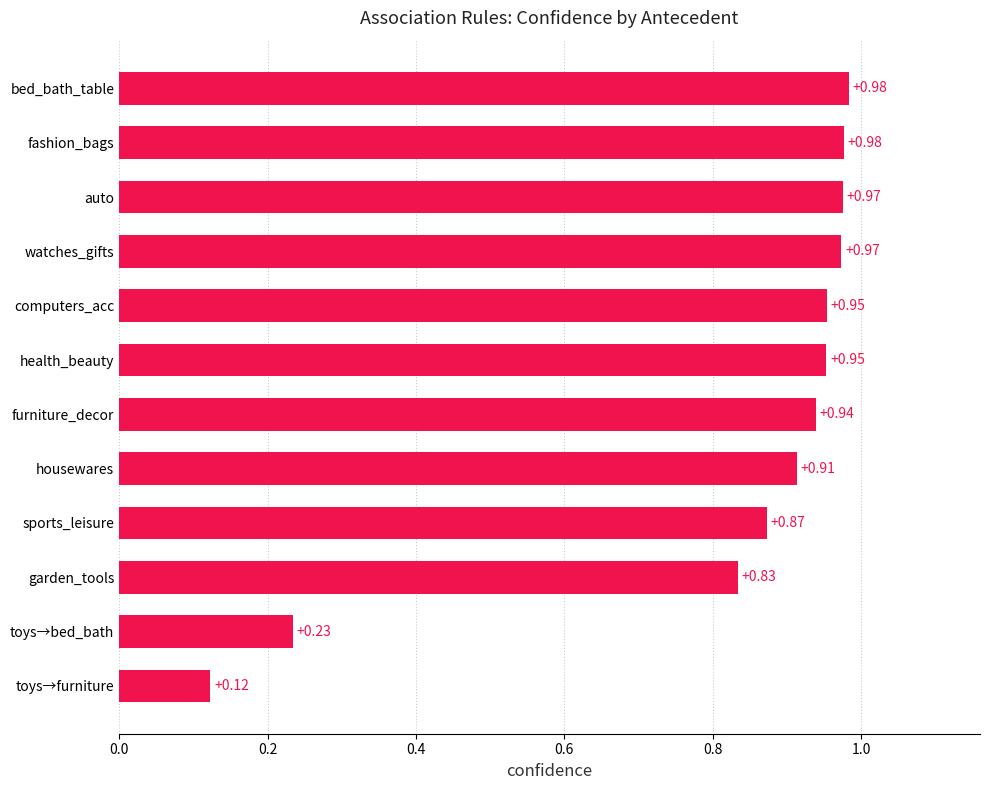

How many bars are there in total?

12